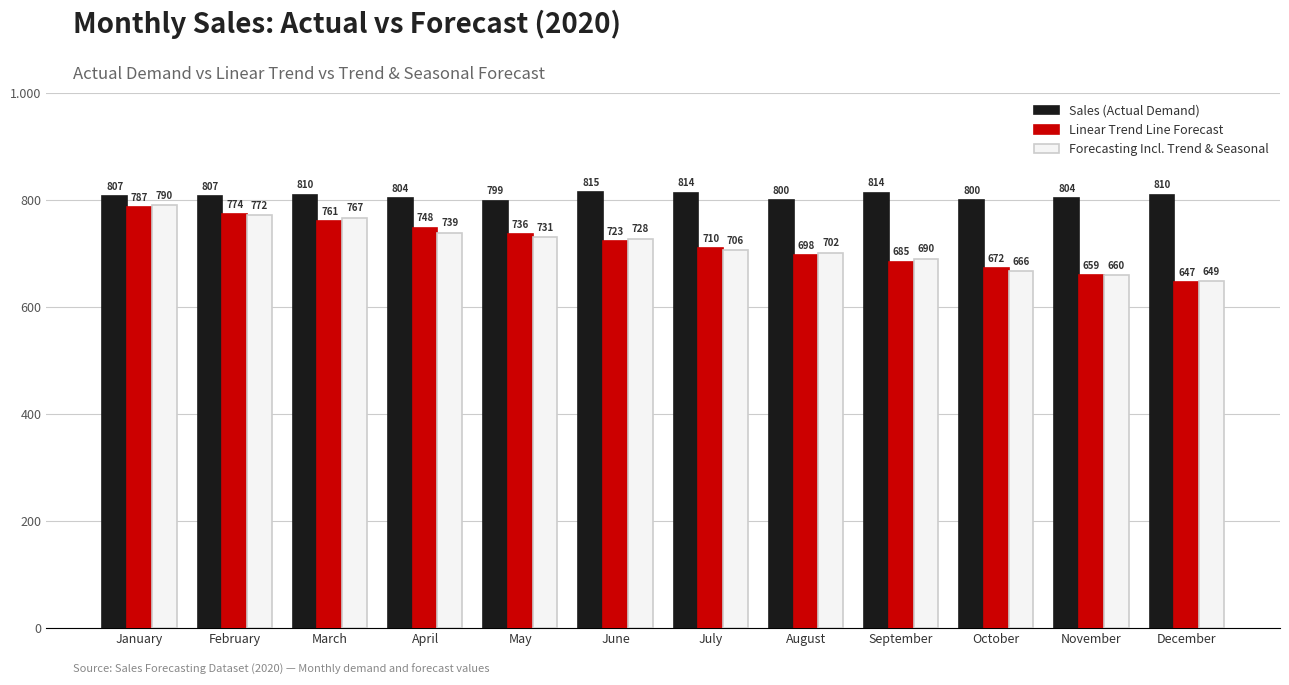

Reading left to right, what are all the values shown in this chart?

Sales (Actual Demand): January=807.0	February=807.0	March=810.0	April=804.0	May=799.0	June=815.0	July=814.0	August=800.0	September=814.0	October=800.0	November=804.0	December=810.0
Linear Trend Line Forecast: January=786.6	February=773.9	March=761.2	April=748.4	May=735.7	June=723.0	July=710.3	August=697.6	September=684.9	October=672.1	November=659.4	December=646.7
Forecasting Incl. Trend & Seasonal: January=790.4	February=771.9	March=767.2	April=739.2	May=730.7	June=727.7	July=706.0	August=701.5	September=690.3	October=666.5	November=659.5	December=648.9